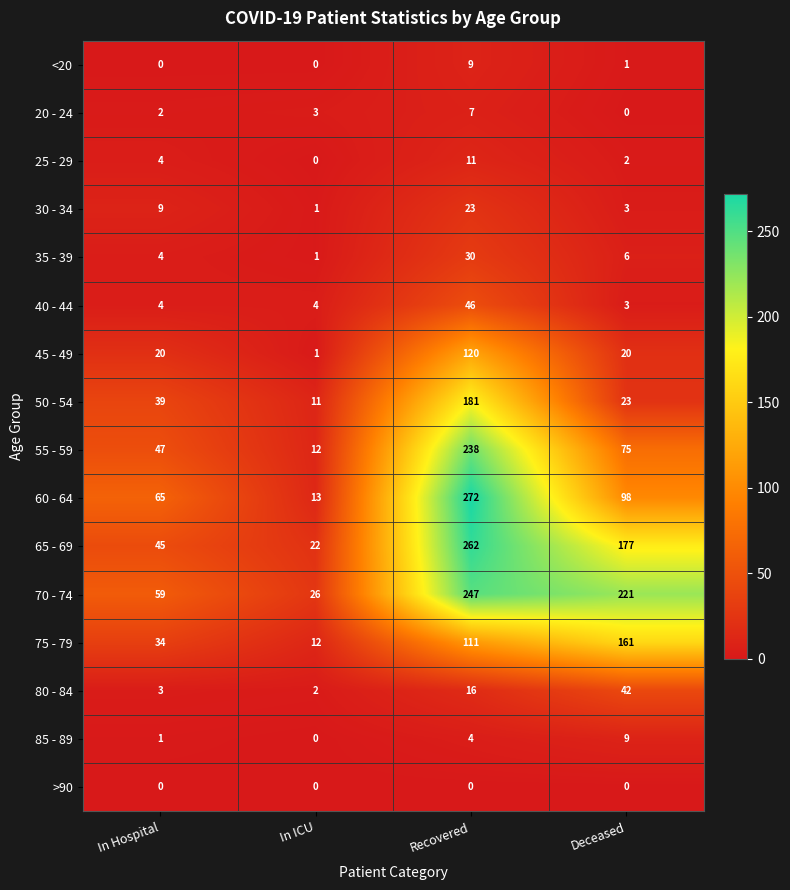

At which category is the sum across all series the highest?

Recovered